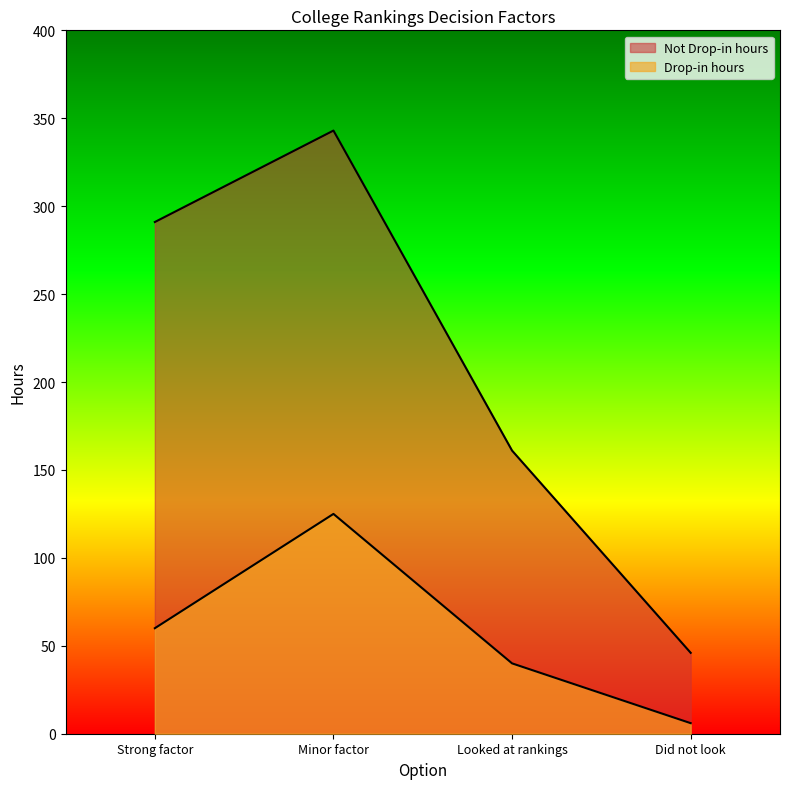

What is the sum of all Not Drop-in hours values?

841